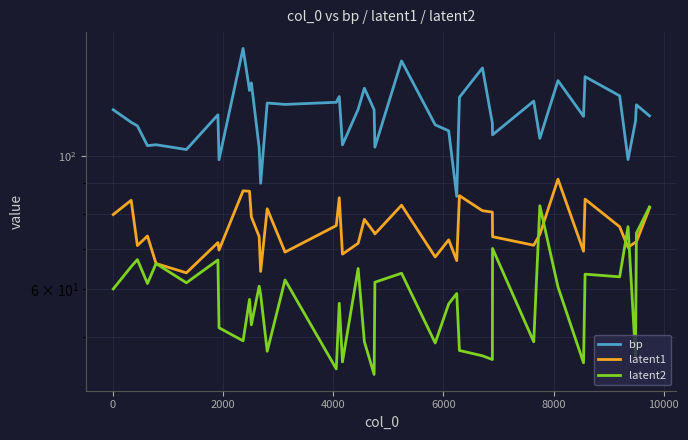

True or false: latent2 and bp intersect in this chart.

False